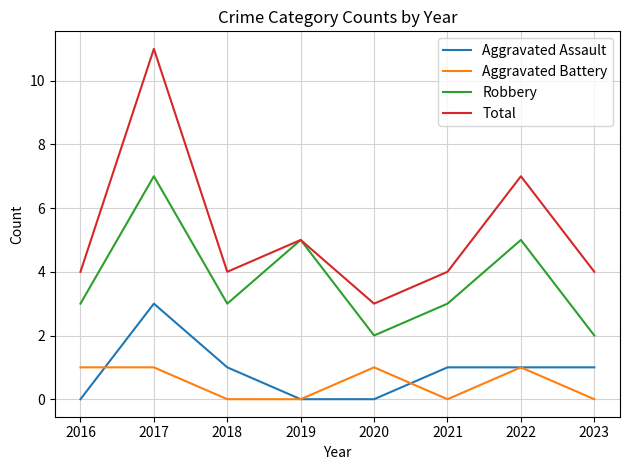

Reading left to right, extract all data points from this chart.

Aggravated Assault: 2016=0	2017=3	2018=1	2019=0	2020=0	2021=1	2022=1	2023=1
Aggravated Battery: 2016=1	2017=1	2018=0	2019=0	2020=1	2021=0	2022=1	2023=0
Robbery: 2016=3	2017=7	2018=3	2019=5	2020=2	2021=3	2022=5	2023=2
Total: 2016=4	2017=11	2018=4	2019=5	2020=3	2021=4	2022=7	2023=4